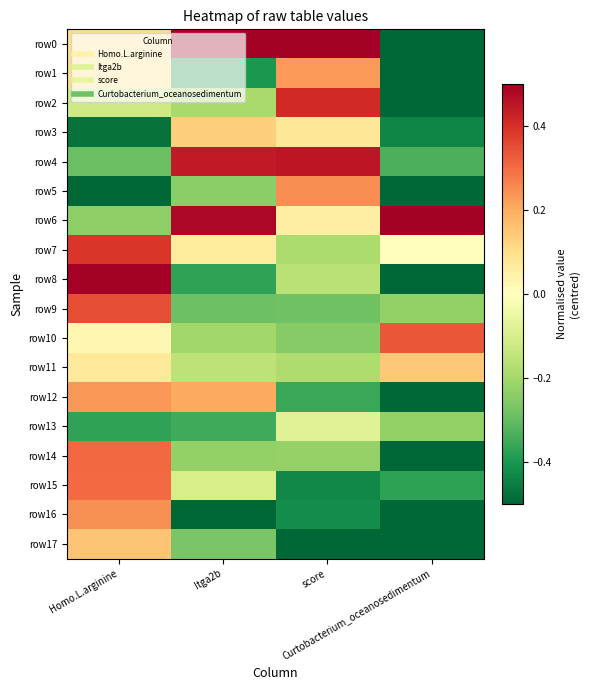

Which has a higher value, Homo.L.arginine or Itga2b?

Itga2b